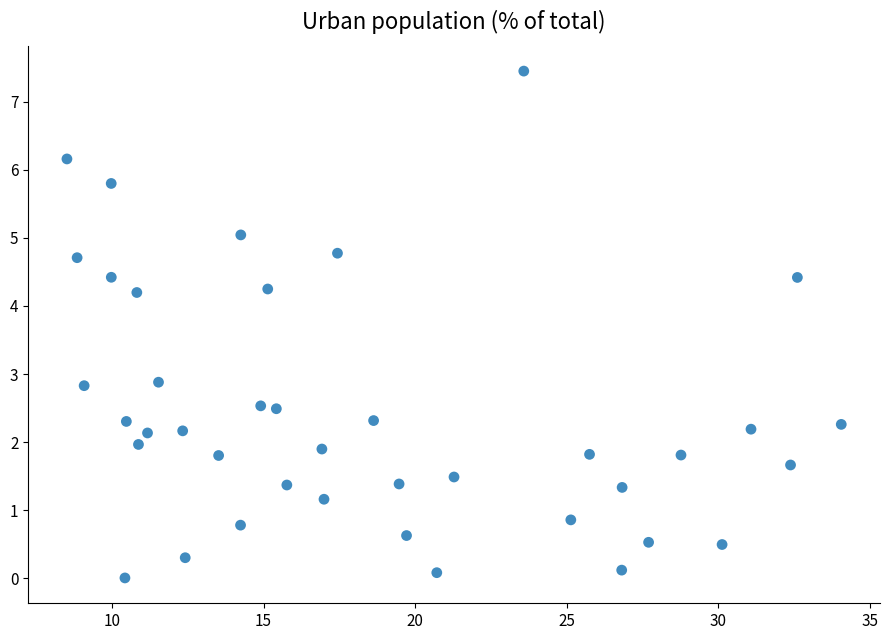

What is the range of X values (max minus min)?

25.6